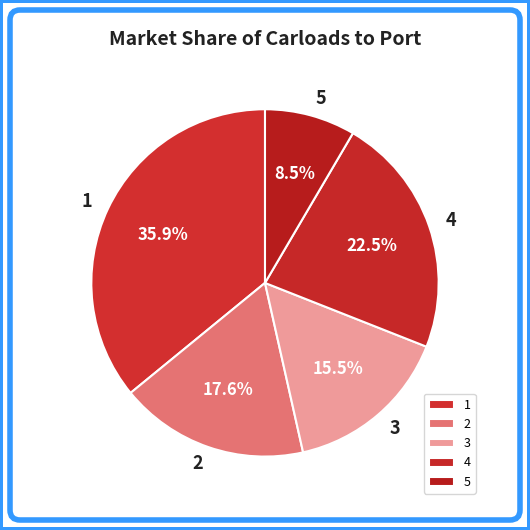

Is it true that 4 is 9% of the pie?

False